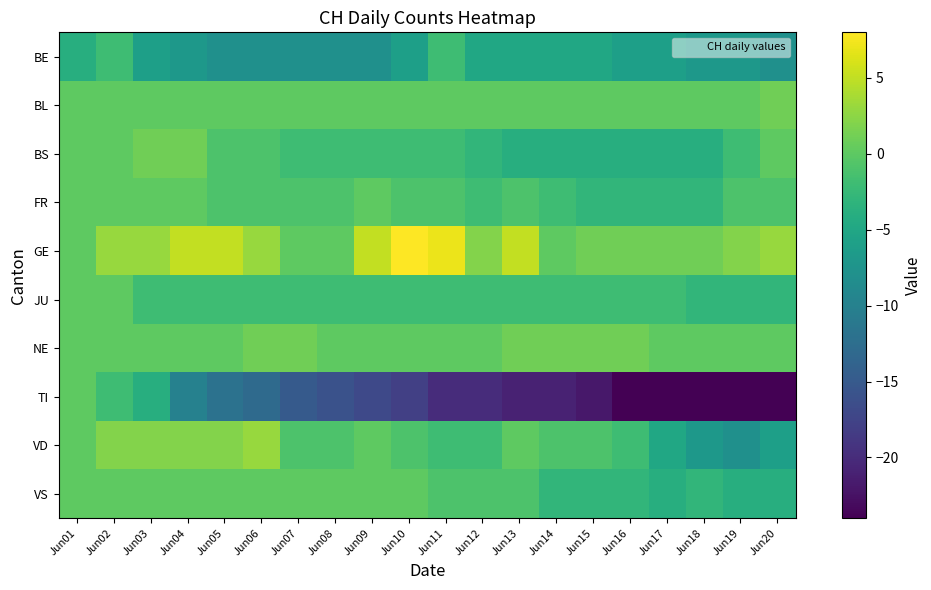

Which series has the largest total across all categories?

GE